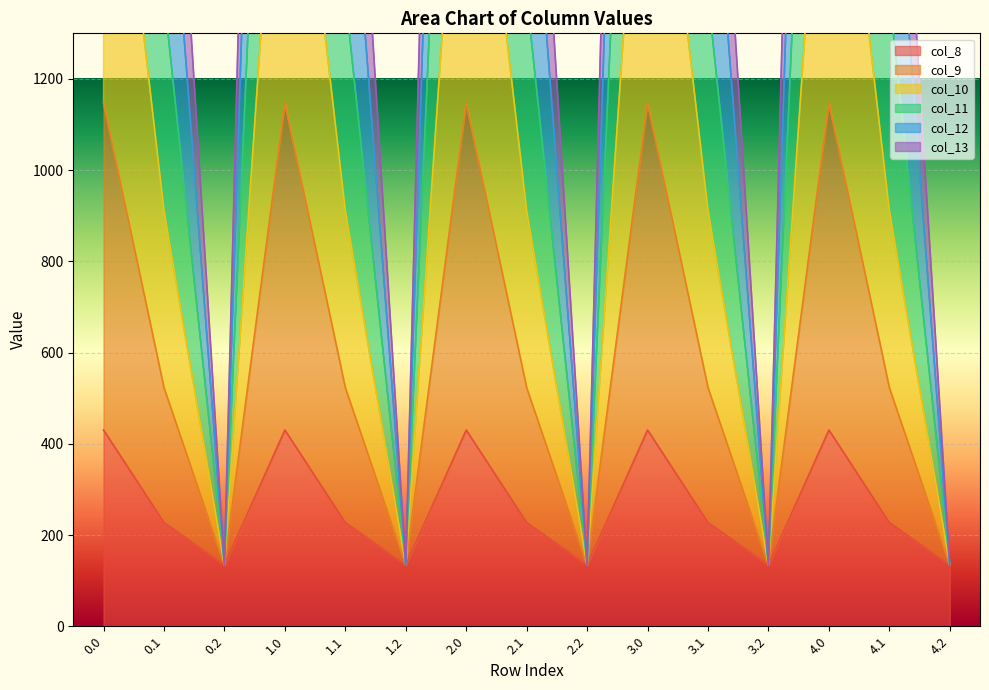

Is the value of col_13 at 1.2 greater than the value of col_12 at 2.1?

No